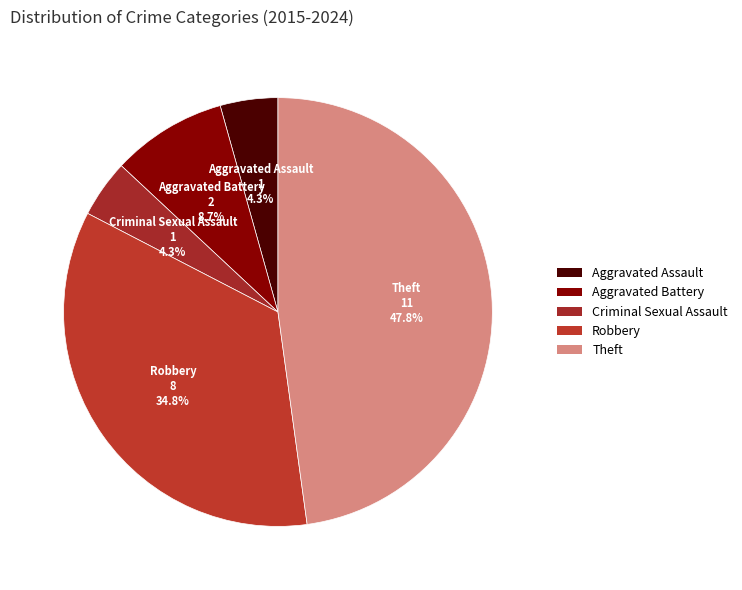

Do Robbery and Criminal Sexual Assault together represent more than half of the pie?

No